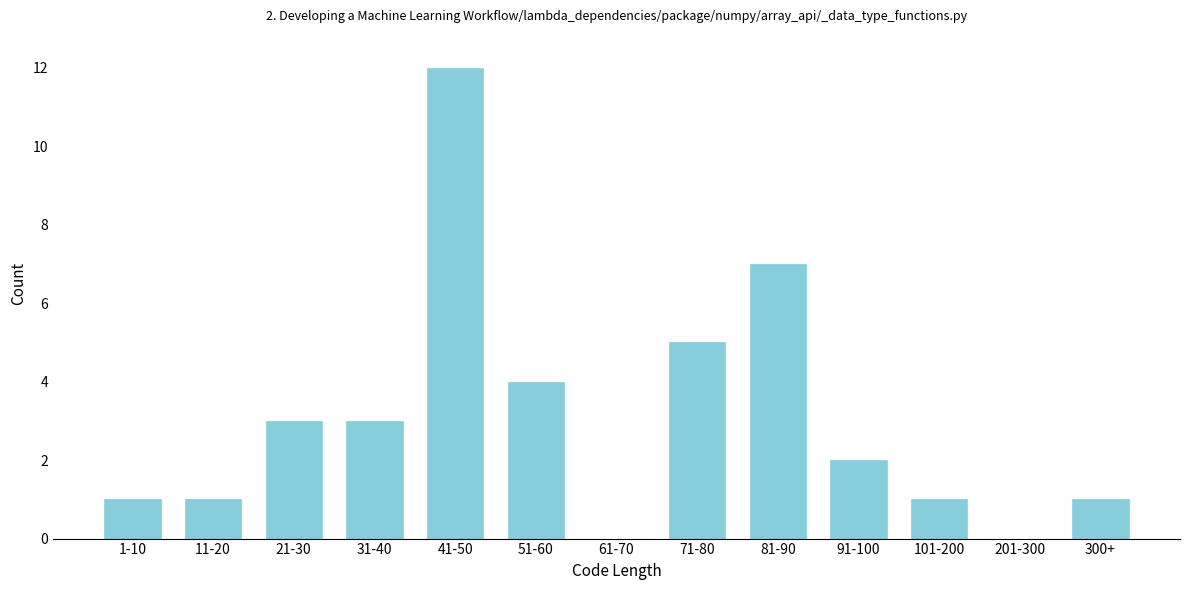

Reading left to right, list all the values displayed in this chart.

1-10=1	11-20=1	21-30=3	31-40=3	41-50=12	51-60=4	61-70=0	71-80=5	81-90=7	91-100=2	101-200=1	201-300=0	300+=1